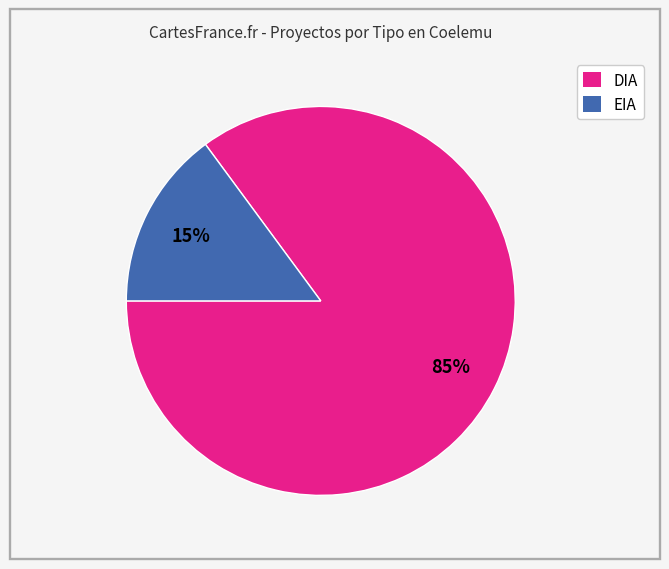

True or false: DIA accounts for 92% of the total.

False